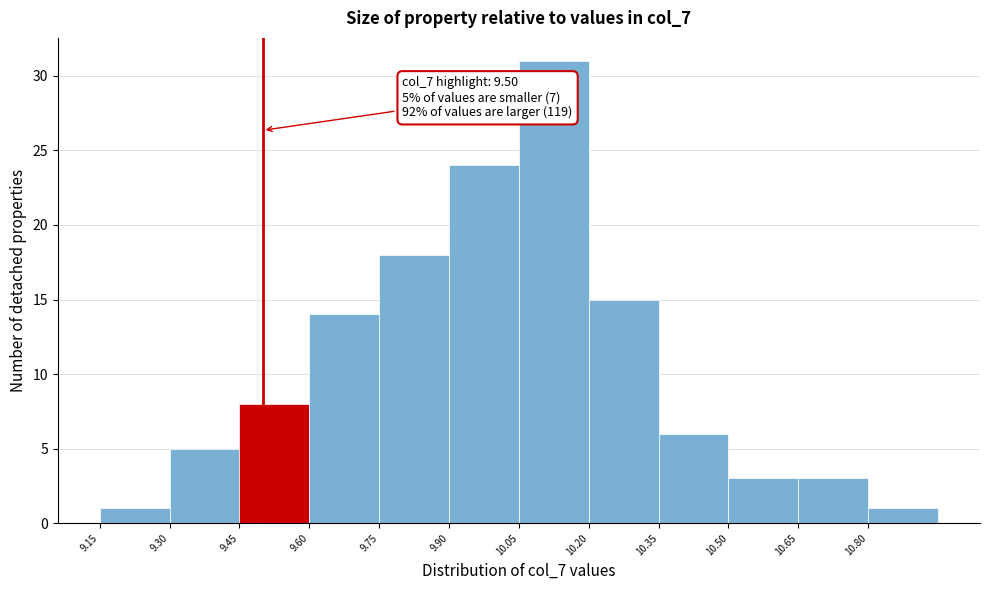

Which range on the x-axis has the tallest bar?

10.05 to 10.20